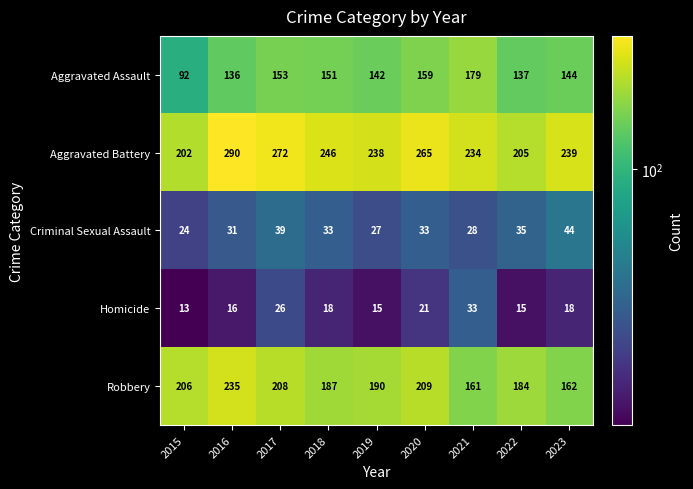

Which series has the widest spread of values?

Aggravated Battery